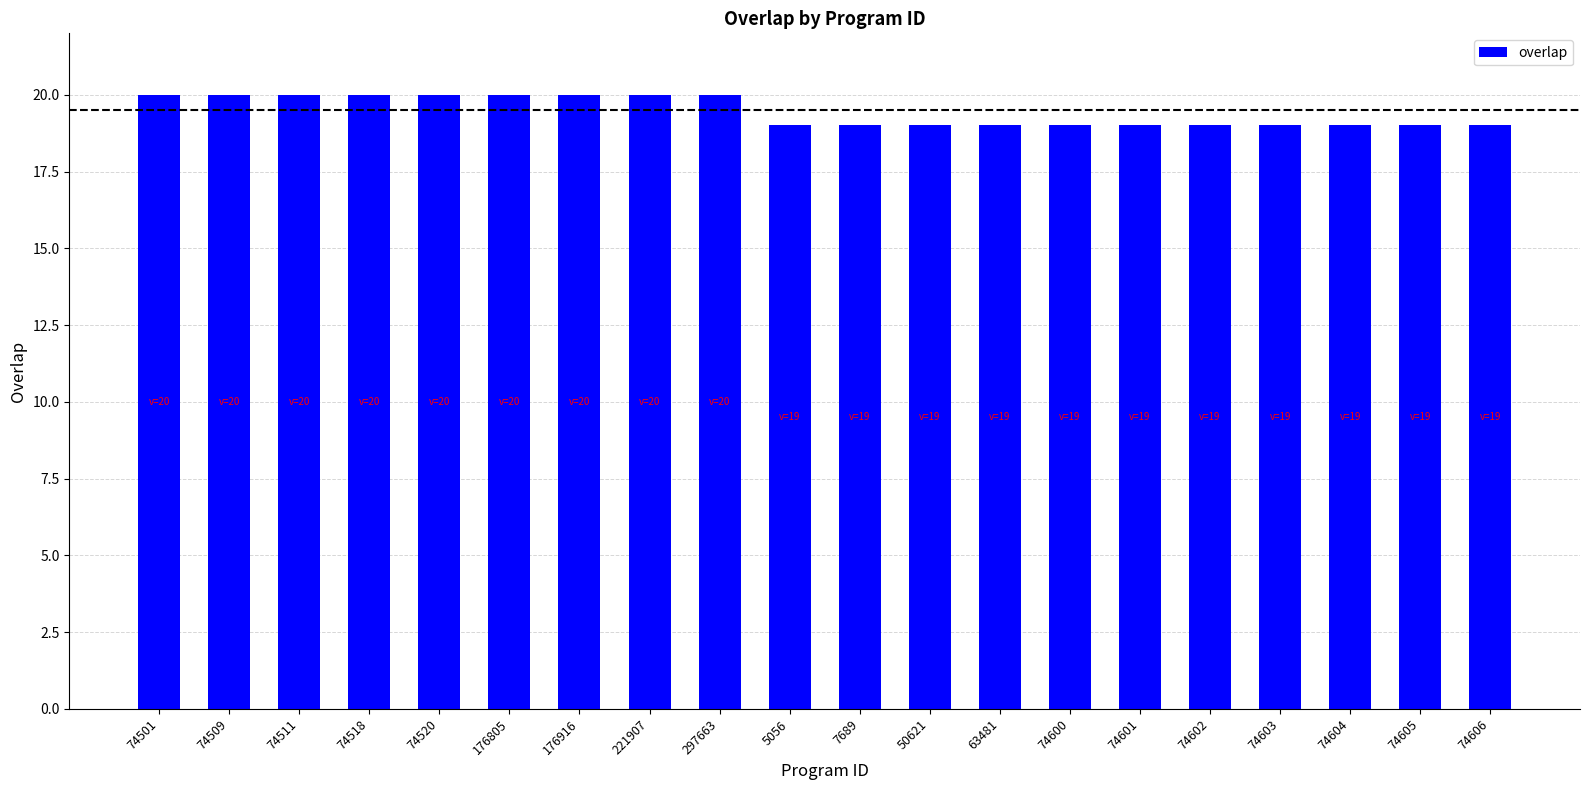

Between 50621 and 74509, which is larger?

74509